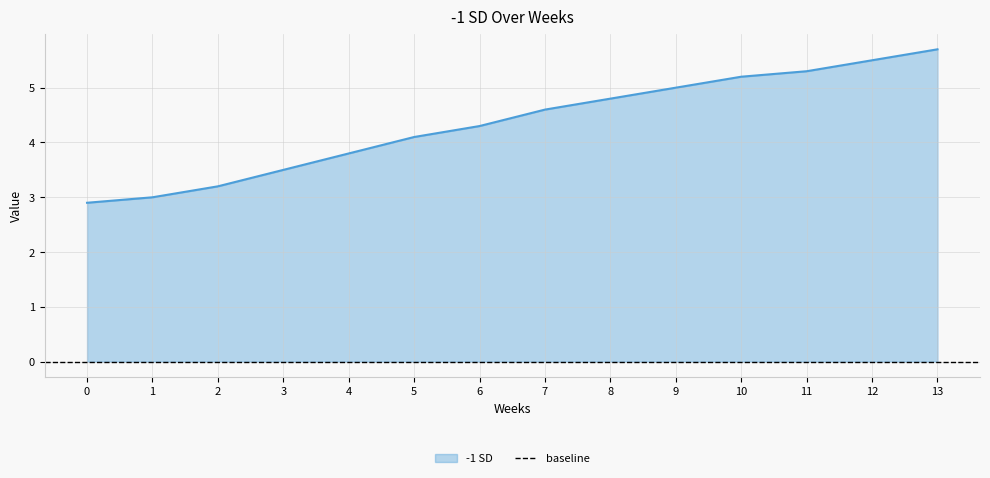

Rank the categories by value from highest to lowest.

13, 12, 11, 10, 9, 8, 7, 6, 5, 4, 3, 2, 1, 0